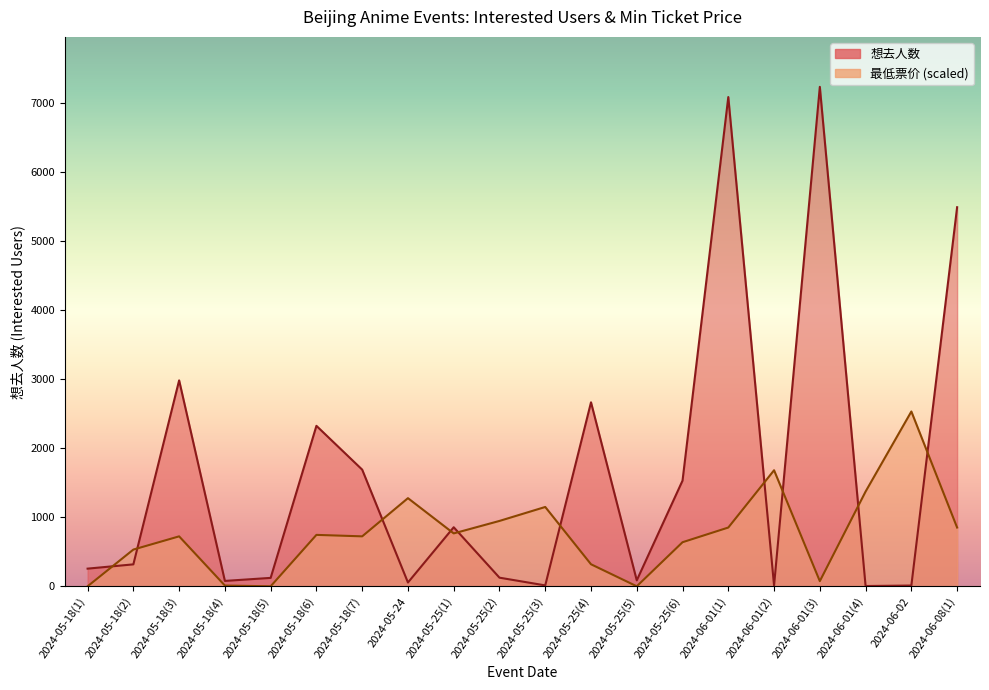

The 想去人数 series shows 4154.0 at 2024-05-18(6). True or false?

False